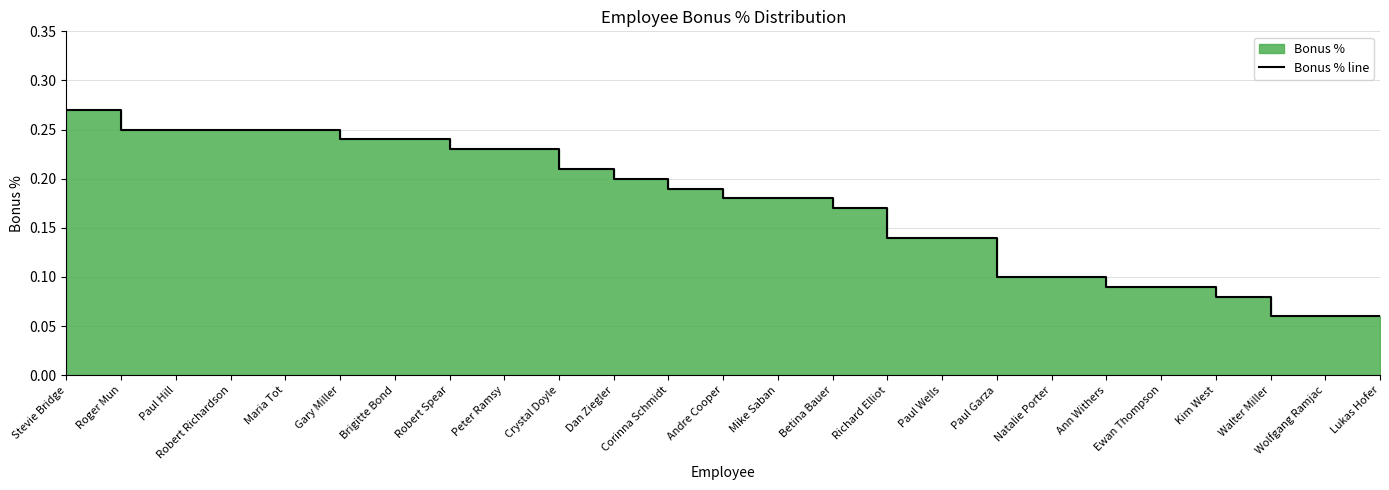

What is the label of the 5th point from the left?

Maria Tot